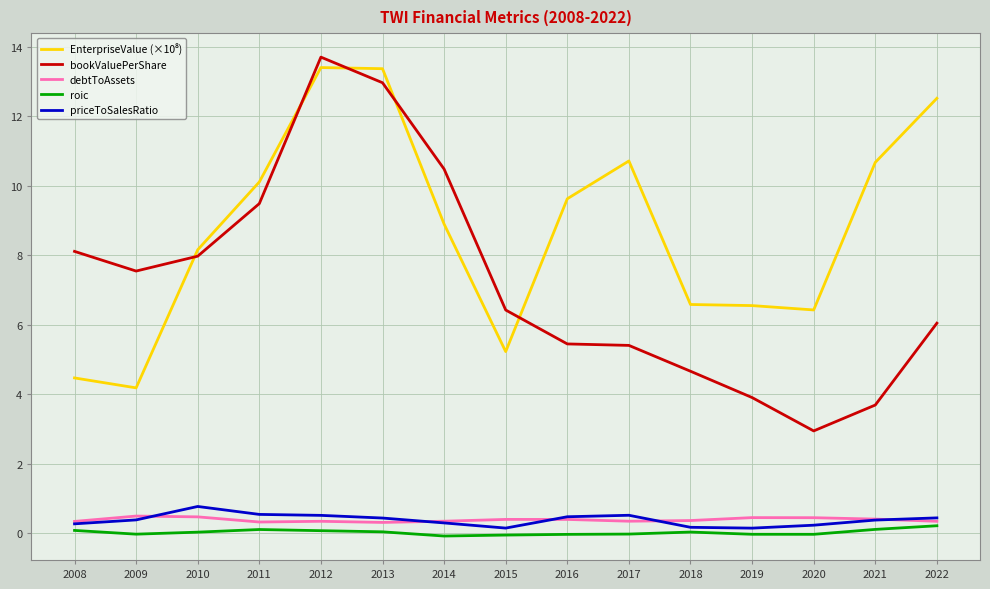

Is the value of roic at 2012 greater than the value of debtToAssets at 2010?

No